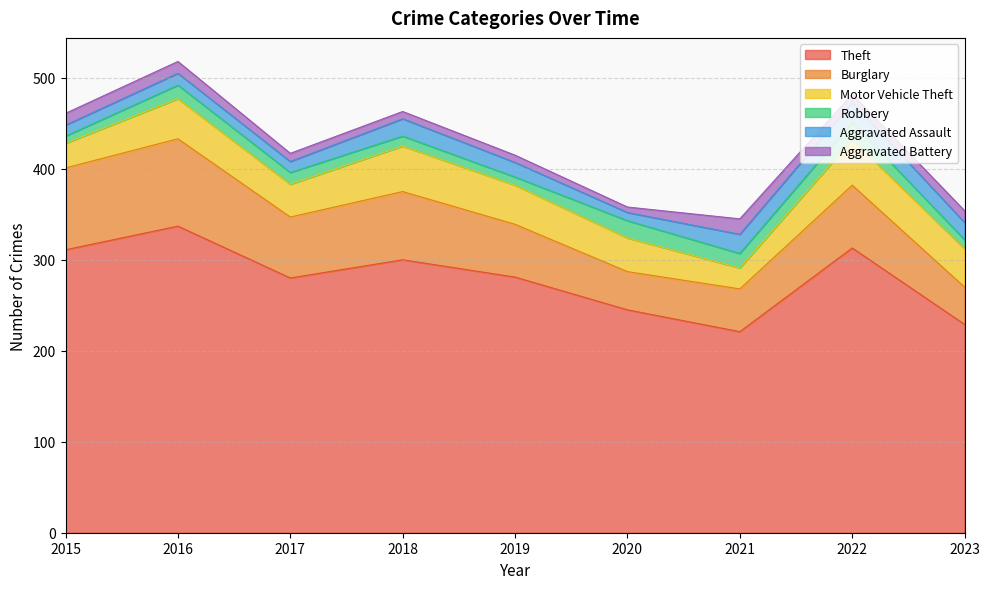

Which series has the largest total across all categories?

Theft